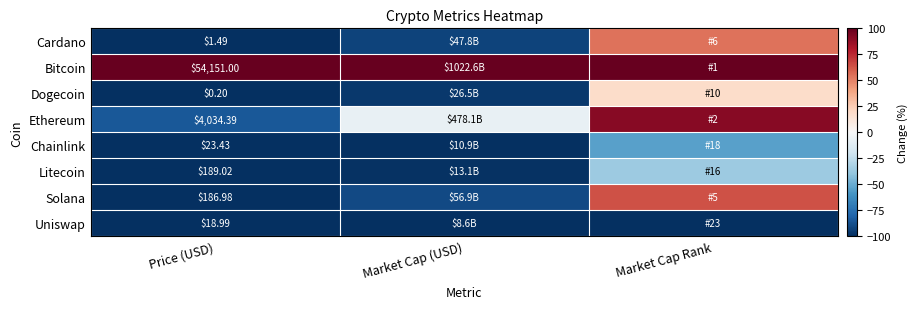

What is the total value across all series at Price (USD)?

58605.5